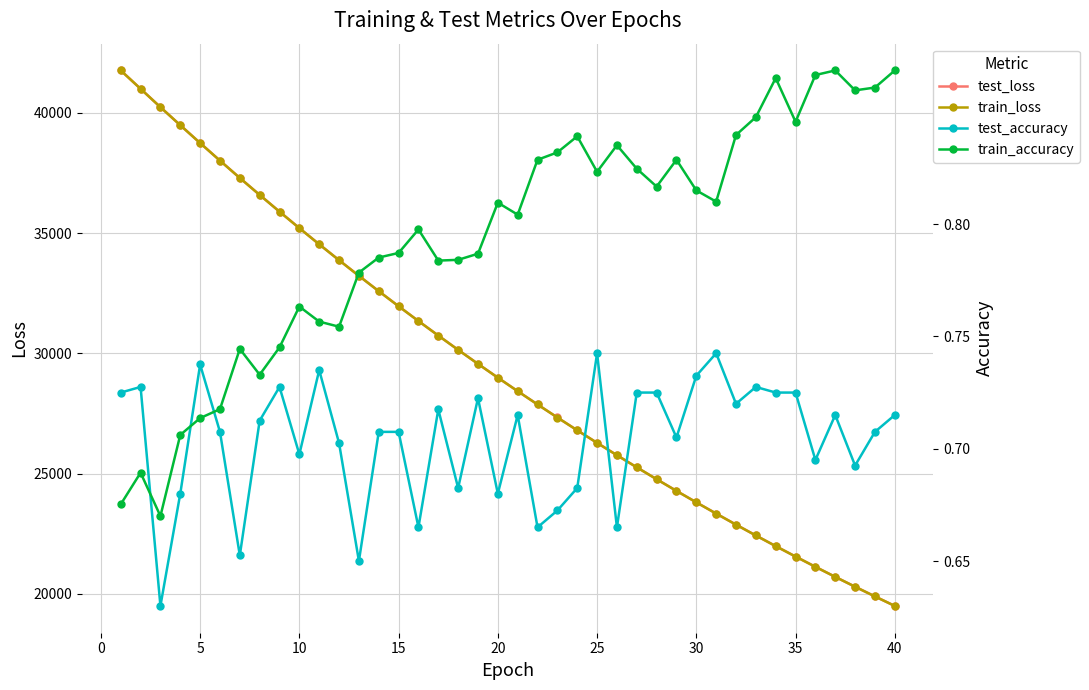

How many intersections are there between train_accuracy and test_accuracy?

3